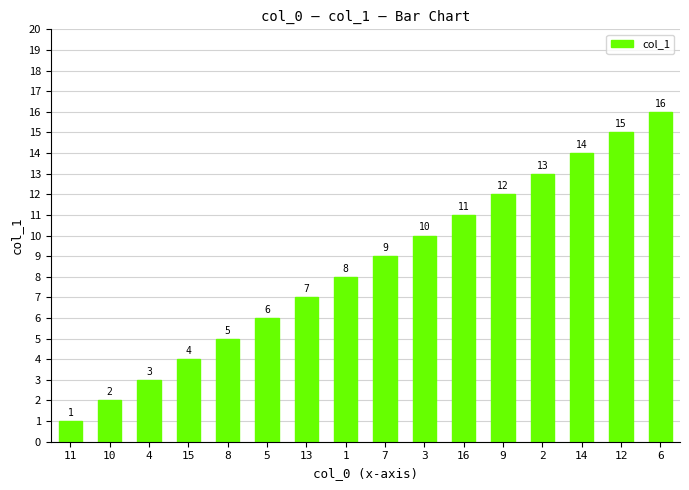

What is the sum of the values at 15 and 4?

7